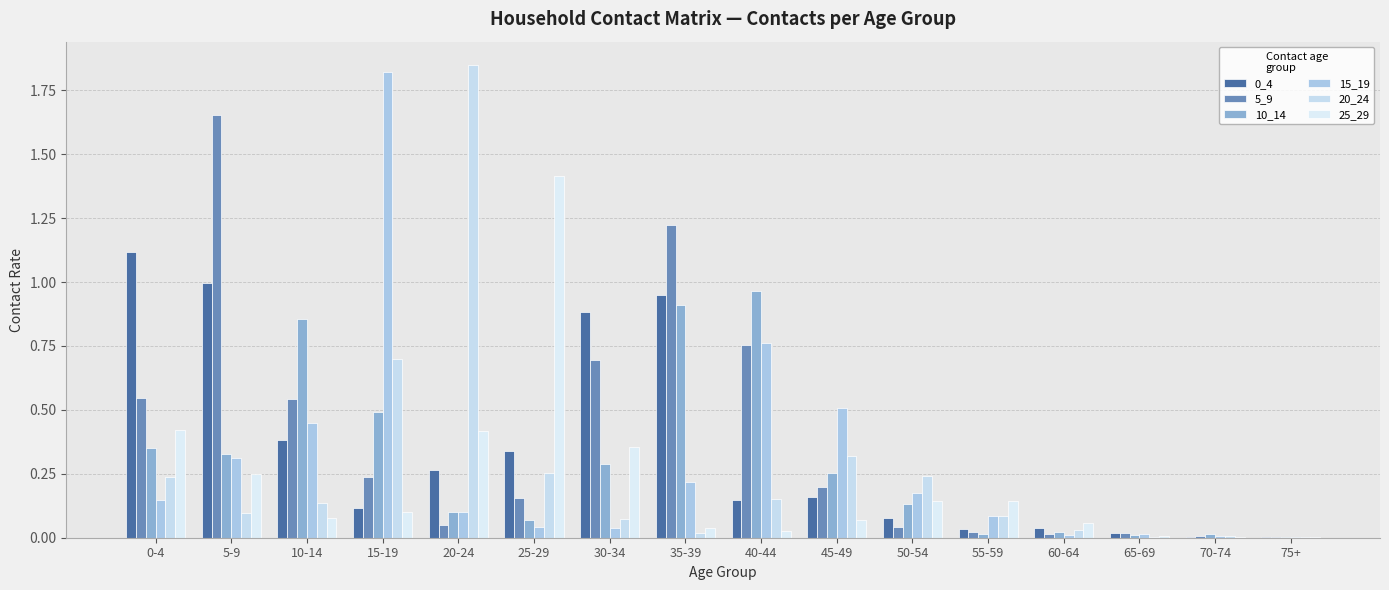

What is the sum of all 0_4 values?

5.5